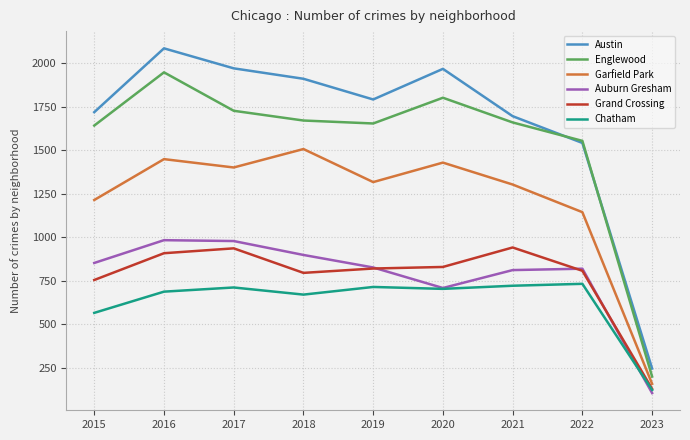

True or false: Garfield Park and Auburn Gresham intersect in this chart.

False